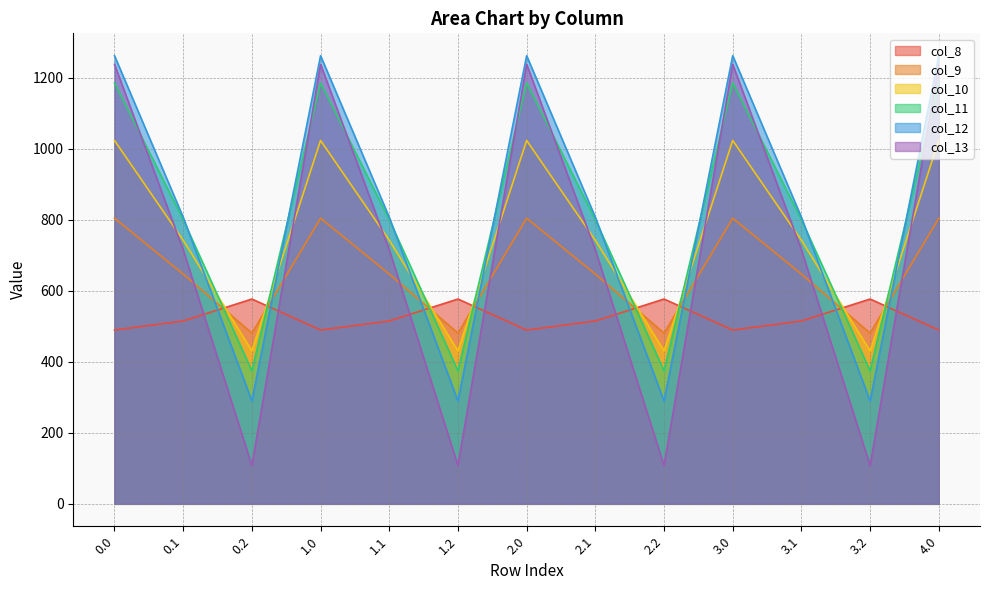

At how many categories does at least one series exceed 417?

13